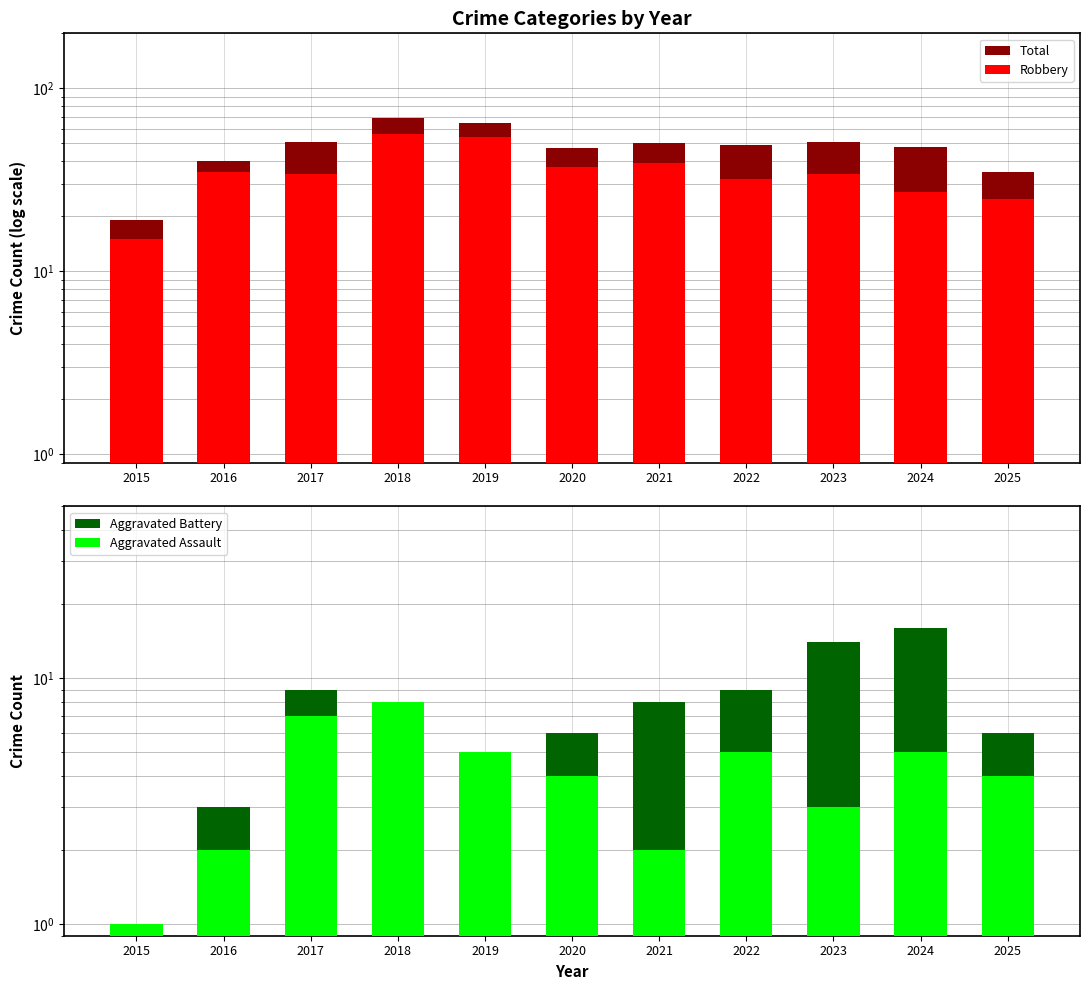

How many groups of bars are there?

11